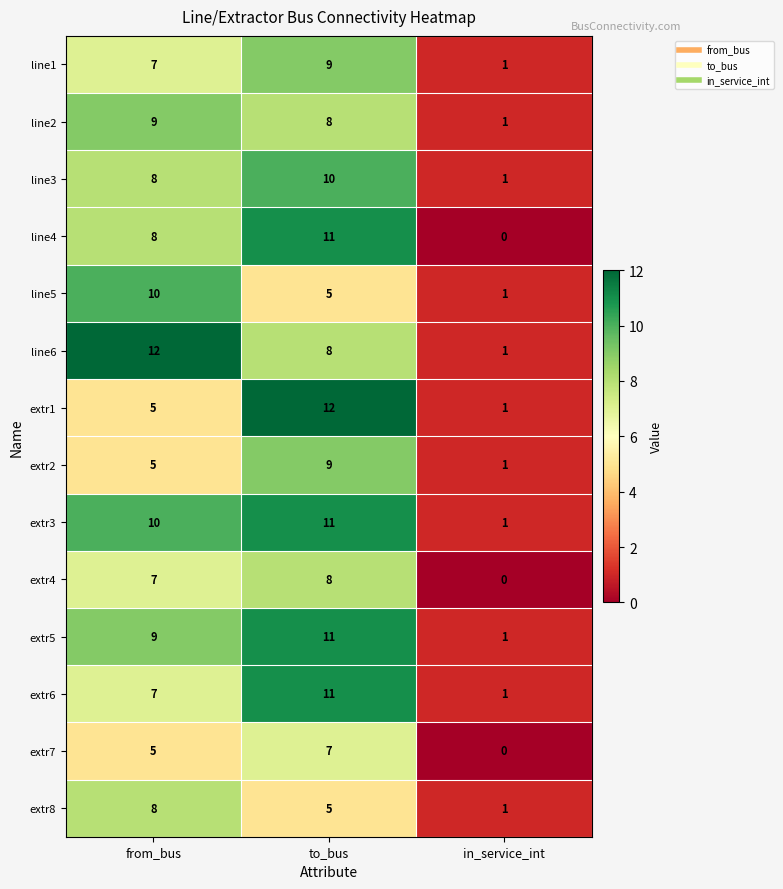

List the labels in order of extr8 value, smallest first.

in_service_int, to_bus, from_bus